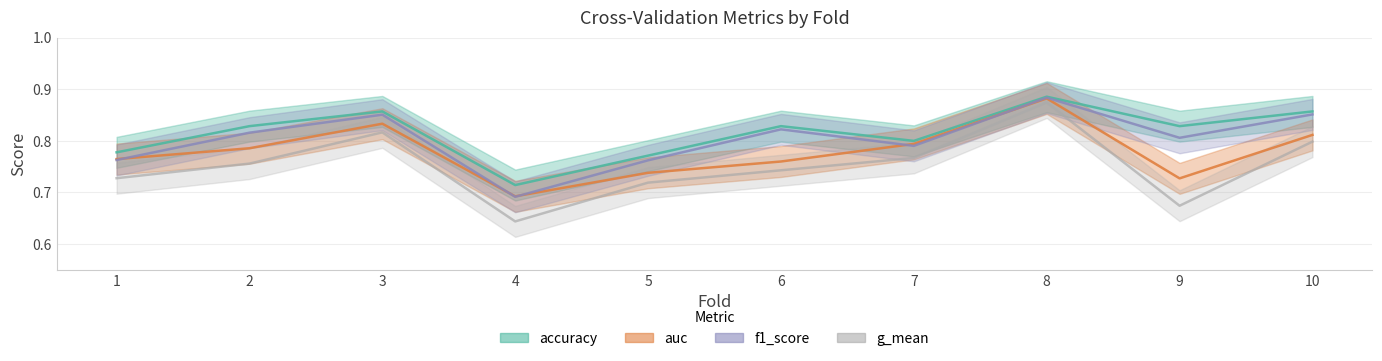

Where is the first local minimum for g_mean?

4